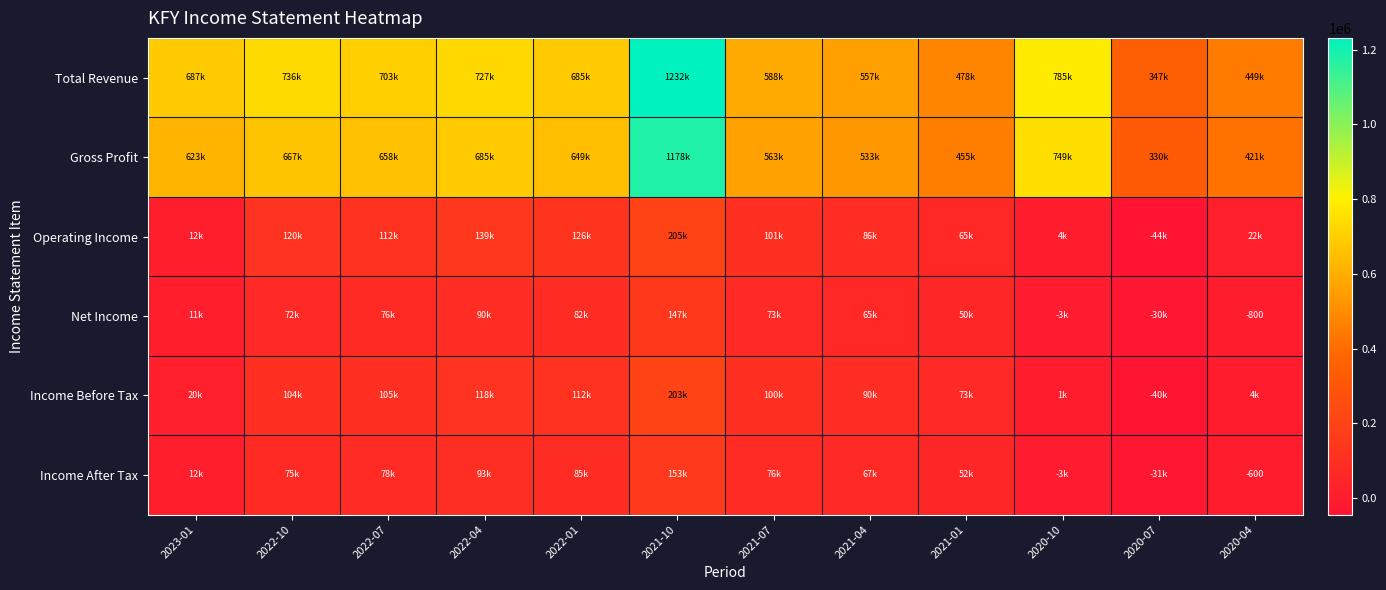

What is the maximum value shown in the chart?

1231500